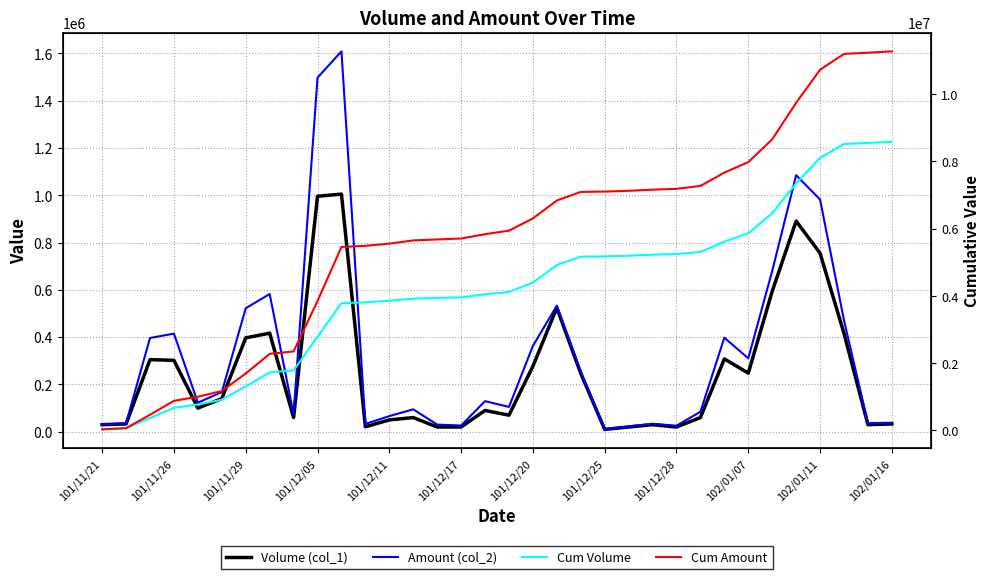

What is the minimum value for Amount (col_2)?

10500